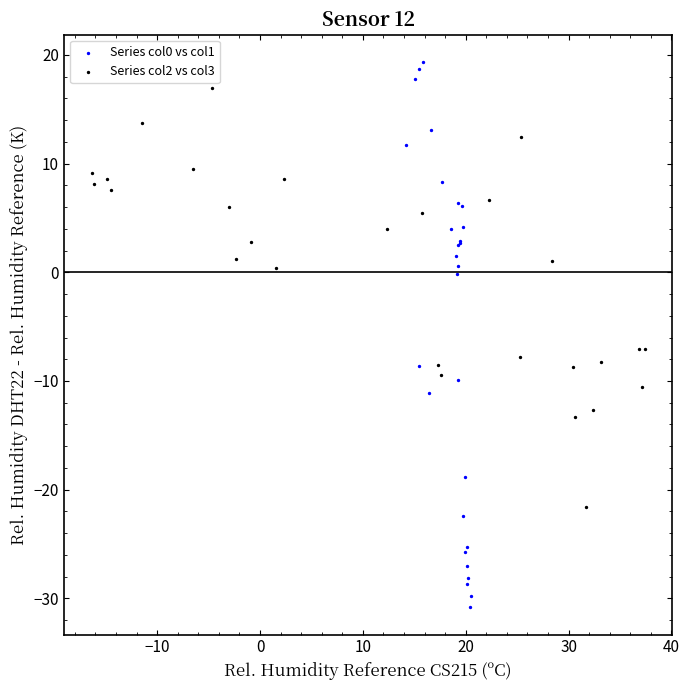

Which series reaches the minimum Y coordinate?

Series col0 vs col1